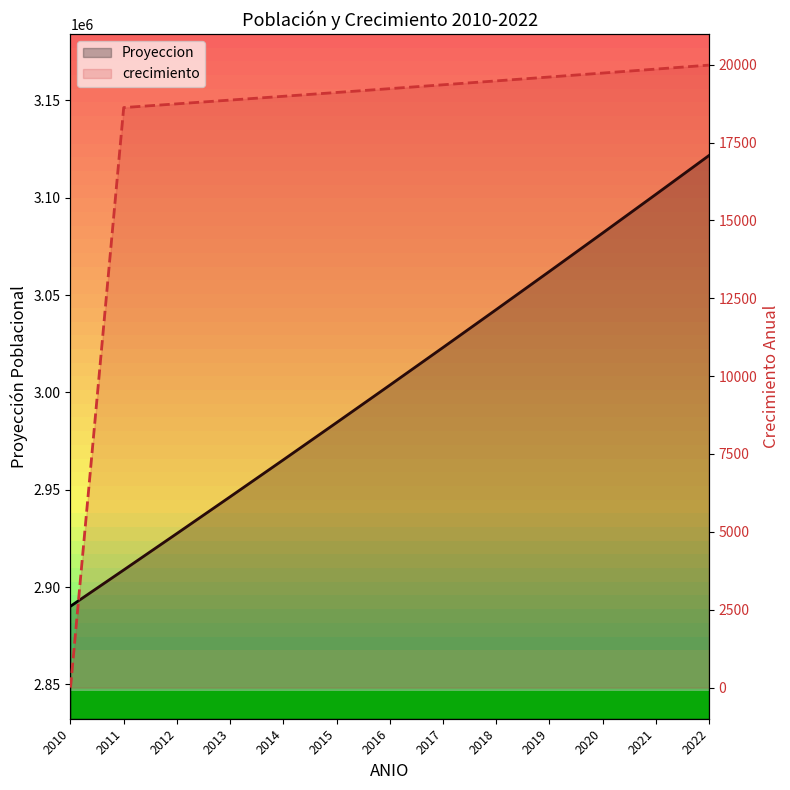

Reading left to right, what are all the values shown in this chart?

Proyeccion: 2010=2890151.0	2011=2908773.0	2012=2927515.0	2013=2946377.7	2014=2965362.0	2015=2984468.6	2016=3003698.3	2017=3023051.9	2018=3042530.2	2019=3062134.0	2020=3081864.2	2021=3101721.4	2022=3121706.6
crecimiento: 2010=0.0	2011=18622.0	2012=18742.0	2013=18862.7	2014=18984.3	2015=19106.6	2016=19229.7	2017=19353.6	2018=19478.3	2019=19603.8	2020=19730.1	2021=19857.3	2022=19985.2